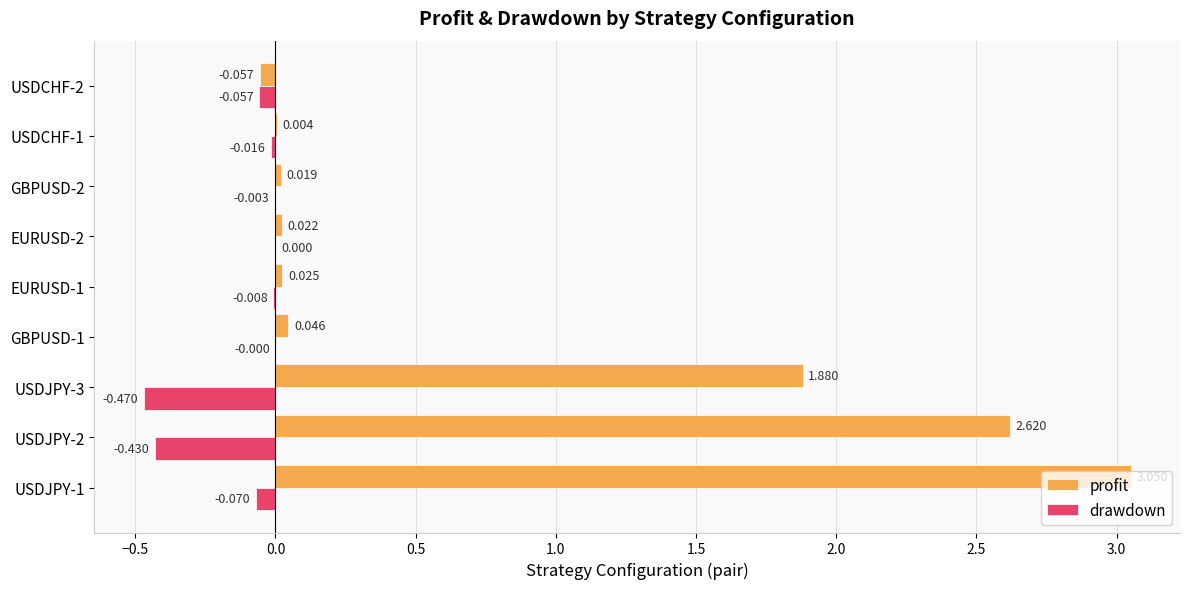

Which series changed the most between USDJPY-1 and USDCHF-1?

profit